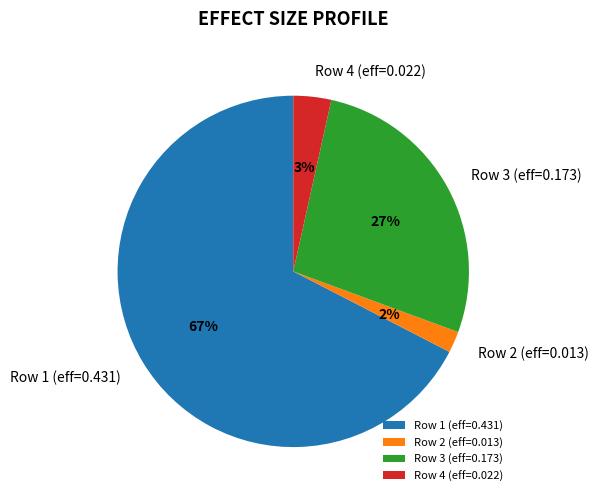

Is the sum of Row 3 (eff=0.173) and Row 4 (eff=0.022) greater than half?

No